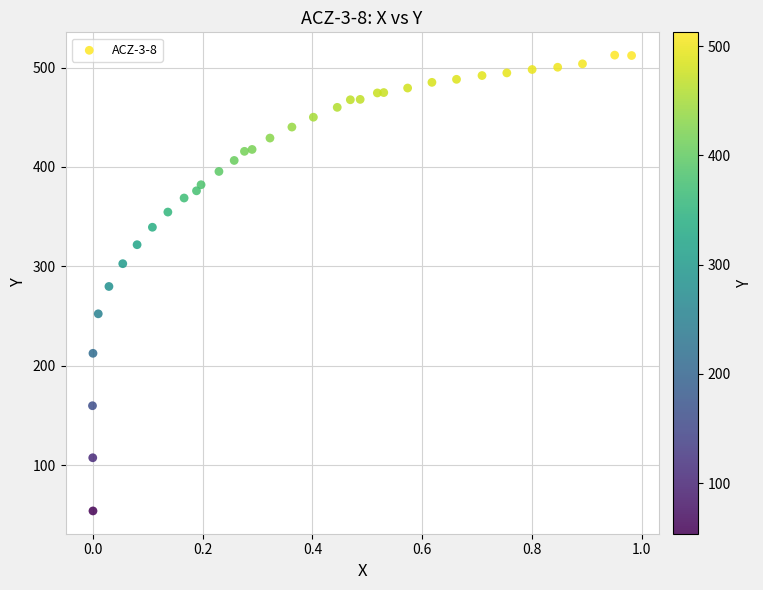

What is the range of X values (max minus min)?

1.0